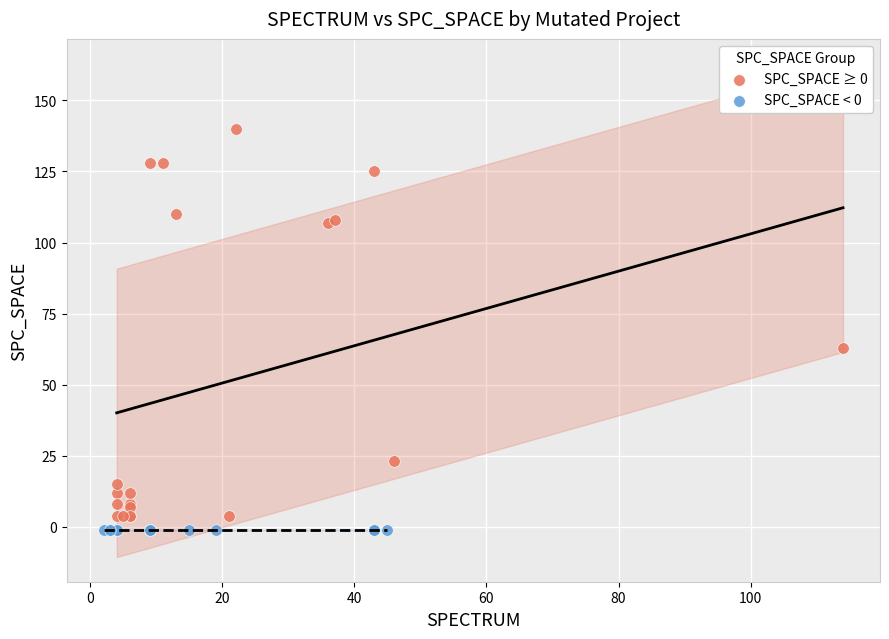

Which series contains the highest Y value?

SPC_SPACE ≥ 0